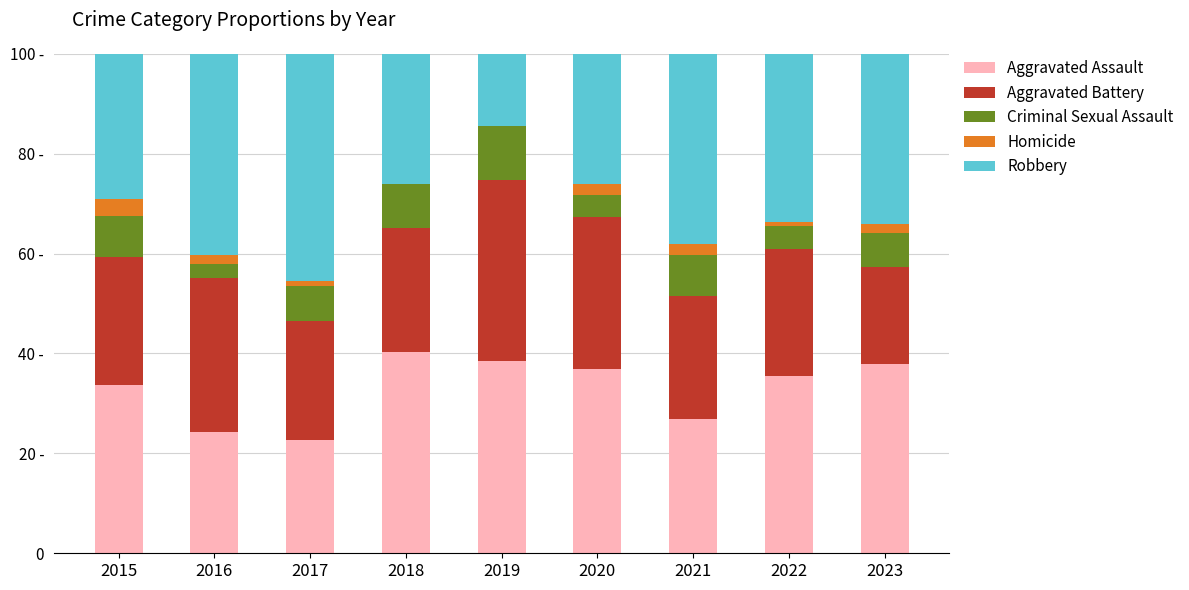

What is the sum of the Criminal Sexual Assault values at 2019 and 2023?

17.6